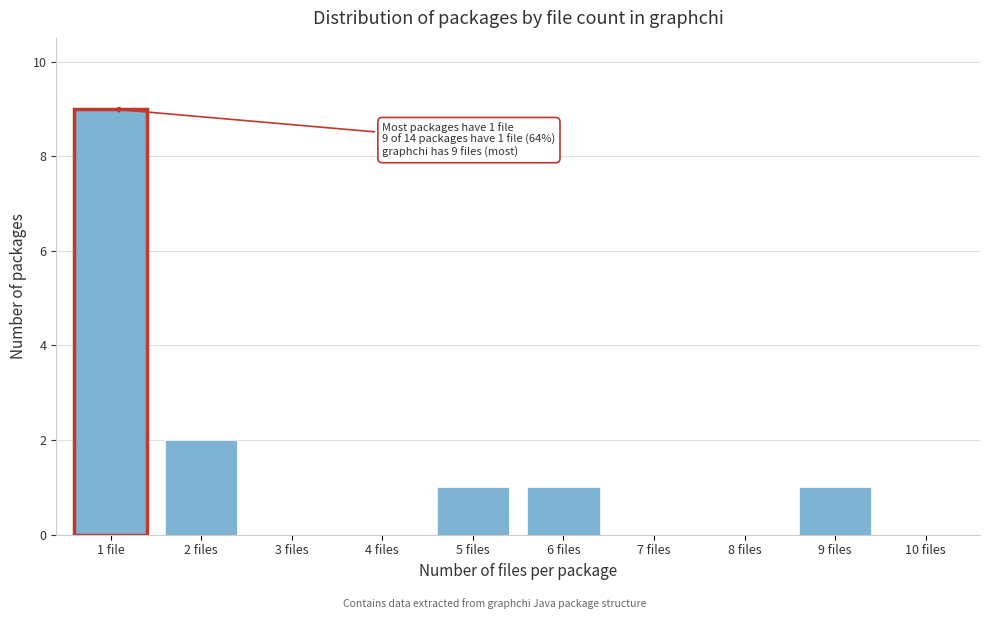

Reading right to left, extract all data points from this chart.

10 files=0	9 files=1	8 files=0	7 files=0	6 files=1	5 files=1	4 files=0	3 files=0	2 files=2	1 file=9